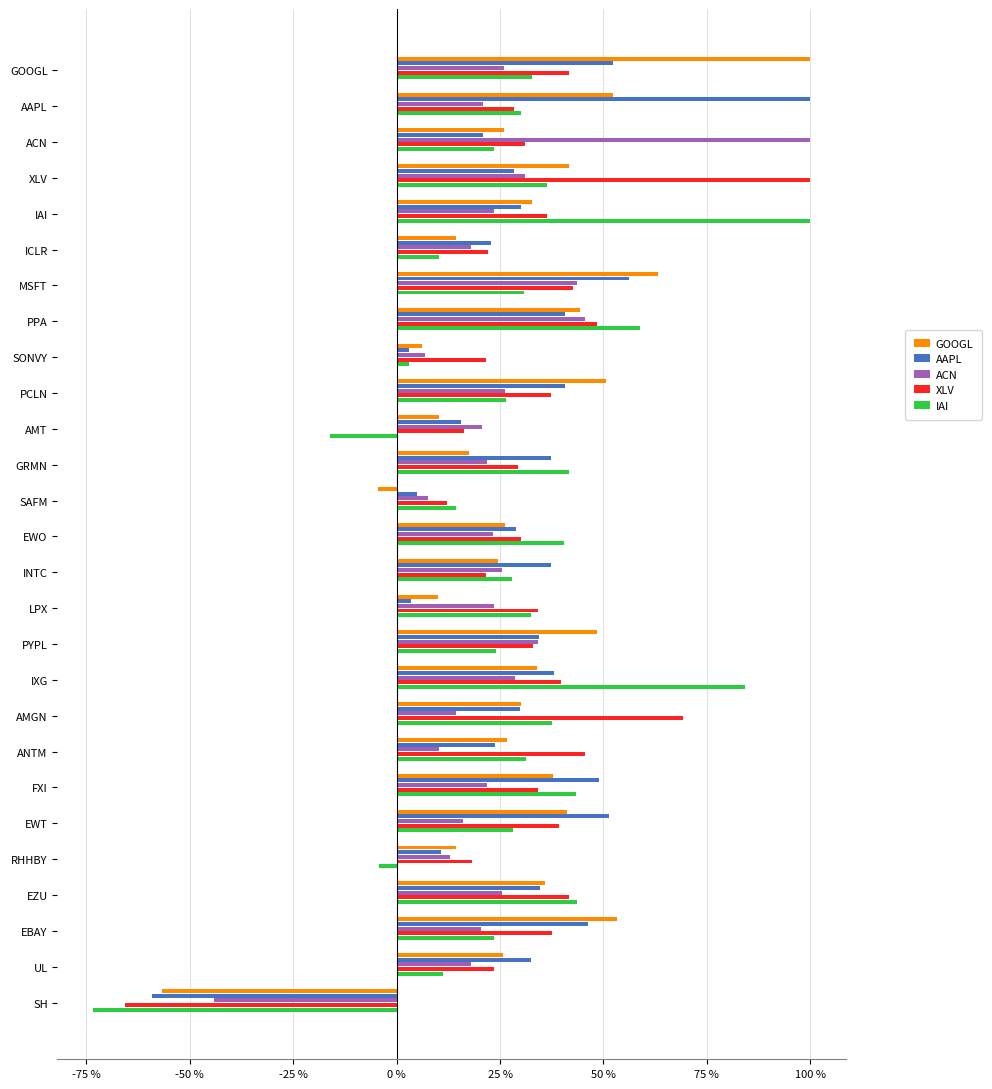

What are all the series names shown in the legend?

GOOGL, AAPL, ACN, XLV, IAI